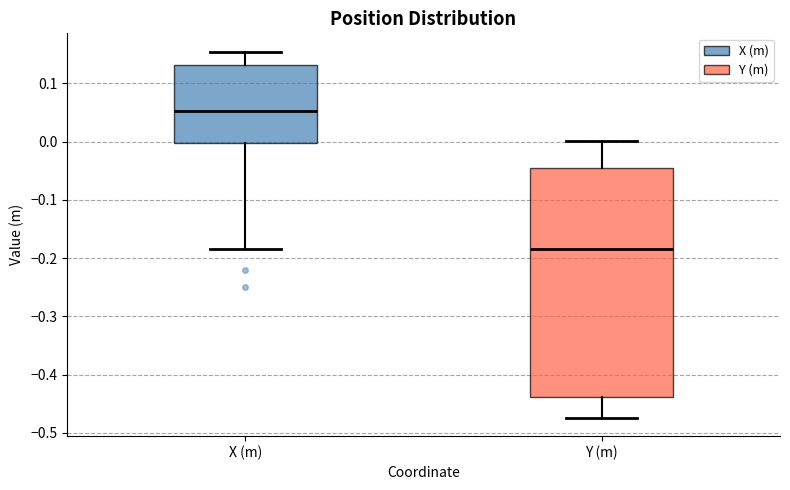

Which box has the highest median line?

X (m)